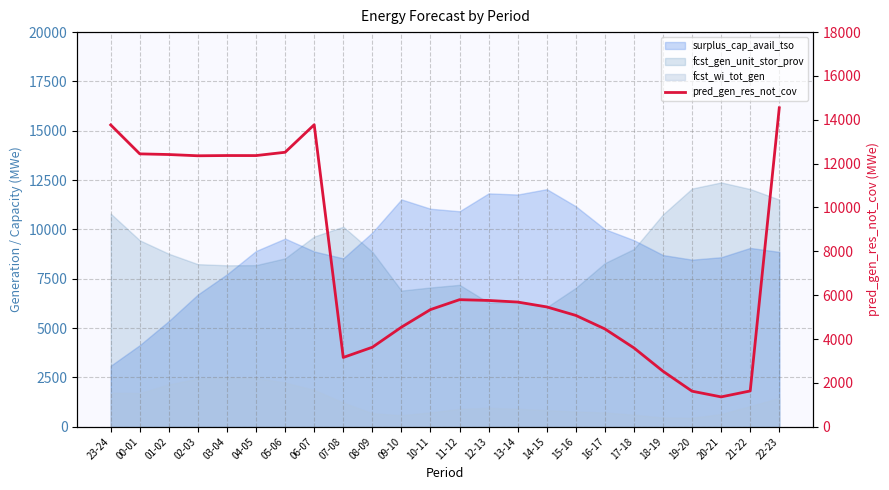

Rank the categories by value from highest to lowest.

22-23, 06-07, 23-24, 05-06, 00-01, 01-02, 03-04, 04-05, 02-03, 11-12, 12-13, 13-14, 14-15, 10-11, 15-16, 09-10, 16-17, 08-09, 17-18, 07-08, 18-19, 21-22, 19-20, 20-21